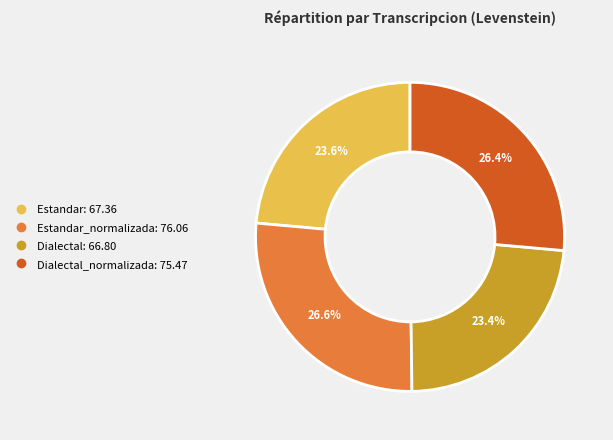

Does any single category account for the majority?

No